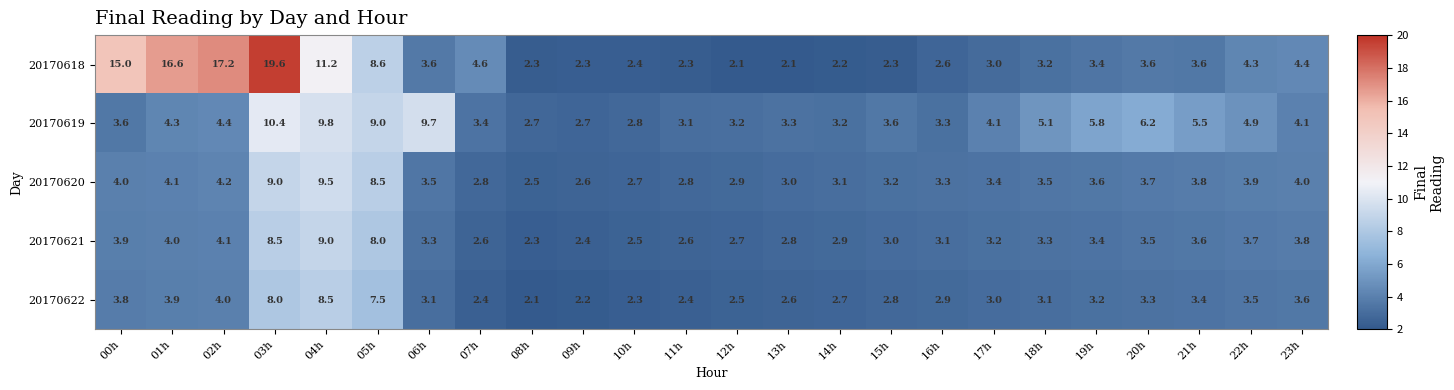

How many categories are shown in the chart?

24